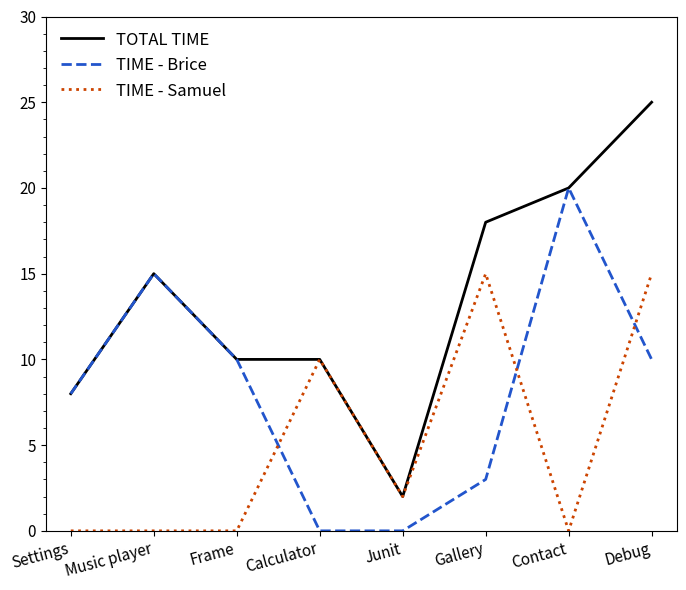

Rank the series by their maximum value, from highest to lowest.

TOTAL TIME, TIME - Brice, TIME - Samuel